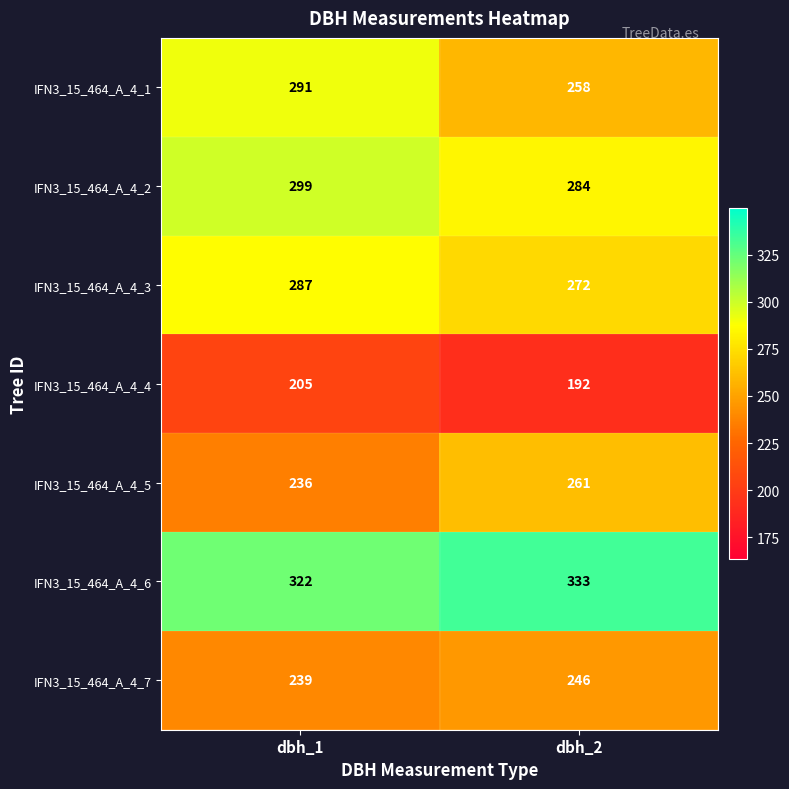

At dbh_2, list the series in order from largest to smallest.

IFN3_15_464_A_4_6, IFN3_15_464_A_4_2, IFN3_15_464_A_4_3, IFN3_15_464_A_4_5, IFN3_15_464_A_4_1, IFN3_15_464_A_4_7, IFN3_15_464_A_4_4